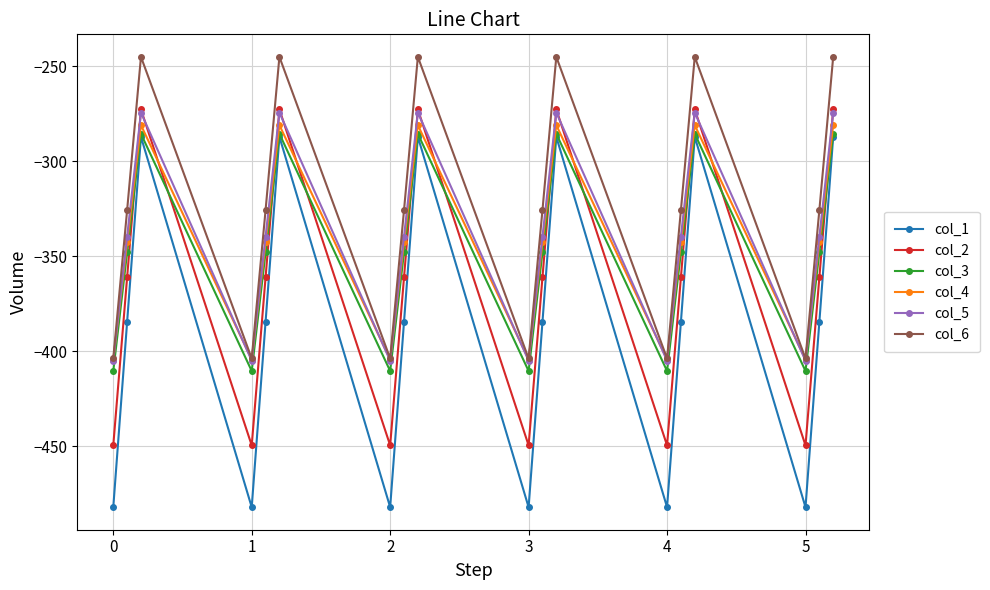

Reading left to right, transcribe all the data shown in this chart.

col_1: -482.0	-384.6	-287.1	-482.0	-384.6	-287.1	-482.0	-384.6	-287.1	-482.0	-384.6	-287.1	-482.0	-384.6	-287.1	-482.0	-384.6	-287.1
col_2: -449.5	-361.1	-272.7	-449.5	-361.1	-272.7	-449.5	-361.1	-272.7	-449.5	-361.1	-272.7	-449.5	-361.1	-272.7	-449.5	-361.1	-272.7
col_3: -410.3	-347.9	-285.5	-410.3	-347.9	-285.5	-410.3	-347.9	-285.5	-410.3	-347.9	-285.5	-410.3	-347.9	-285.5	-410.3	-347.9	-285.5
col_4: -404.4	-342.7	-281.0	-404.4	-342.7	-281.0	-404.4	-342.7	-281.0	-404.4	-342.7	-281.0	-404.4	-342.7	-281.0	-404.4	-342.7	-281.0
col_5: -404.9	-339.6	-274.4	-404.9	-339.6	-274.4	-404.9	-339.6	-274.4	-404.9	-339.6	-274.4	-404.9	-339.6	-274.4	-404.9	-339.6	-274.4
col_6: -403.8	-325.7	-245.0	-403.8	-325.7	-245.0	-403.8	-325.7	-245.0	-403.8	-325.7	-245.0	-403.8	-325.7	-245.0	-403.8	-325.7	-245.0